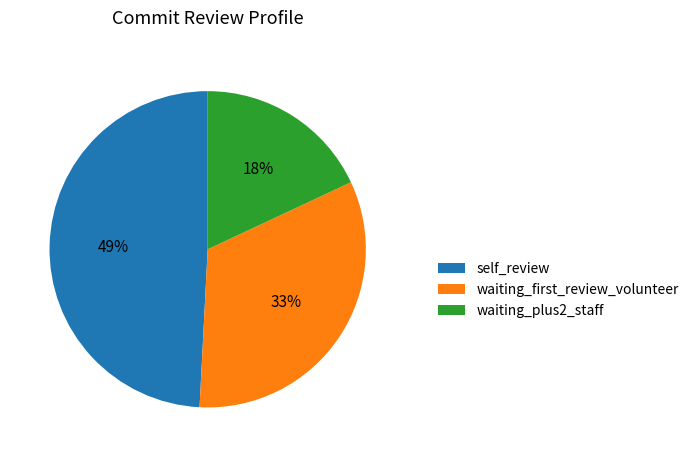

Which slice is the smallest?

waiting_plus2_staff